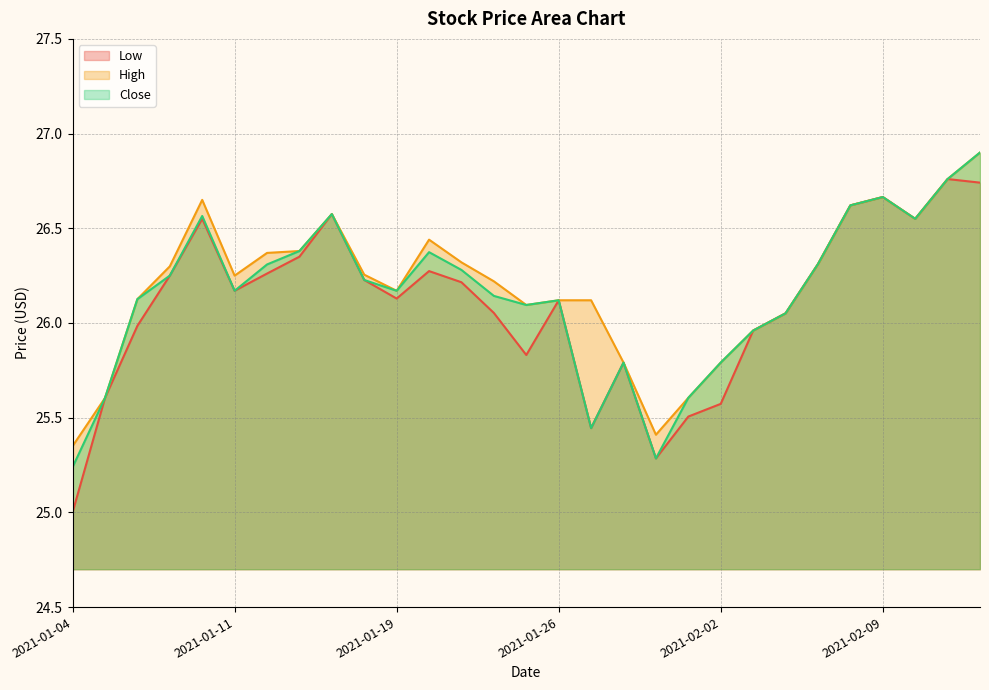

At which category does Close reach its first local peak?

2021-01-08